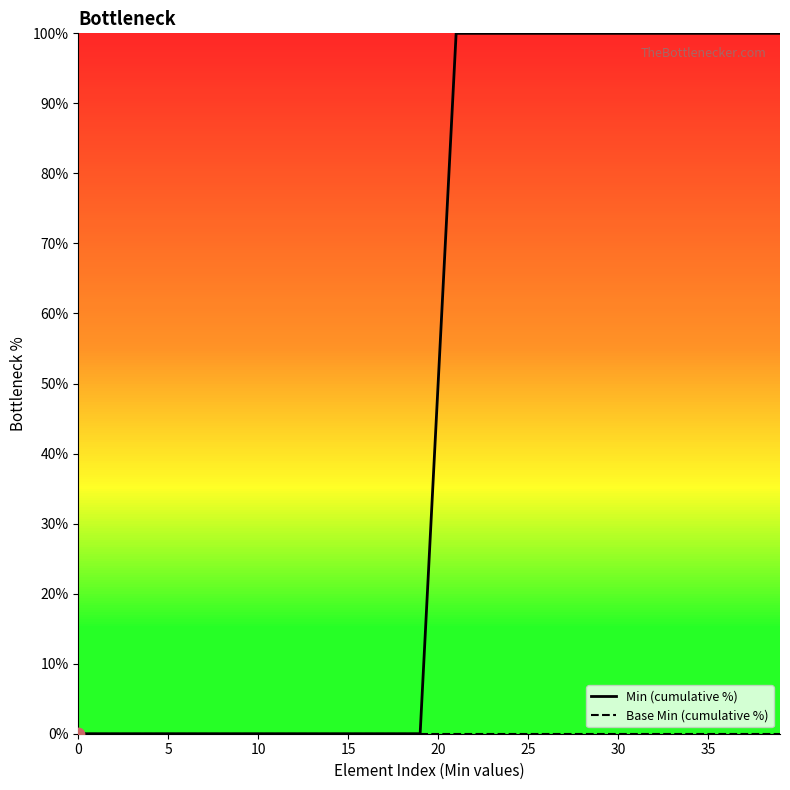

Which series contains the highest Y value?

Min (cumulative %)